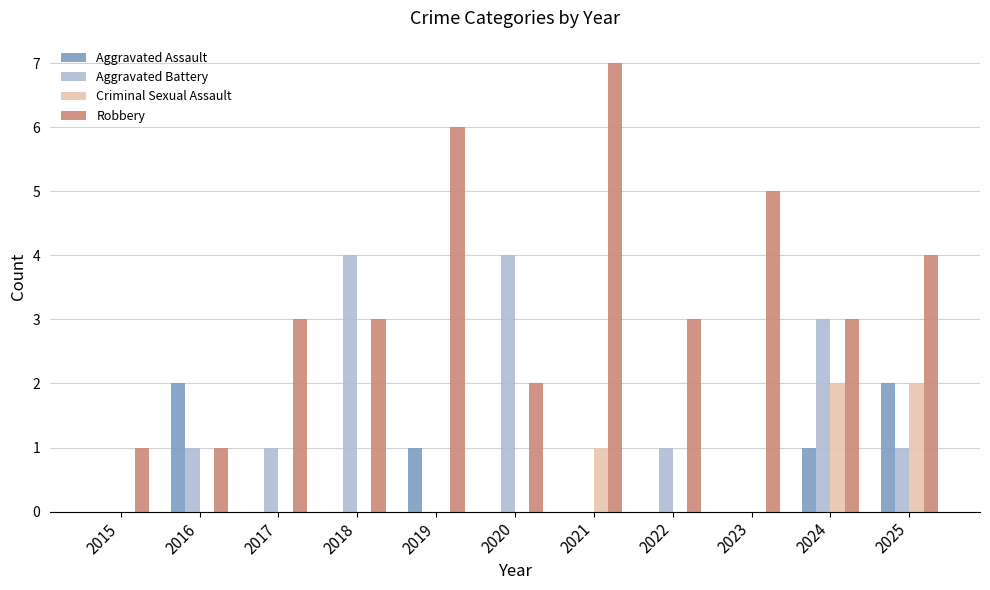

How many series are shown in this chart?

4